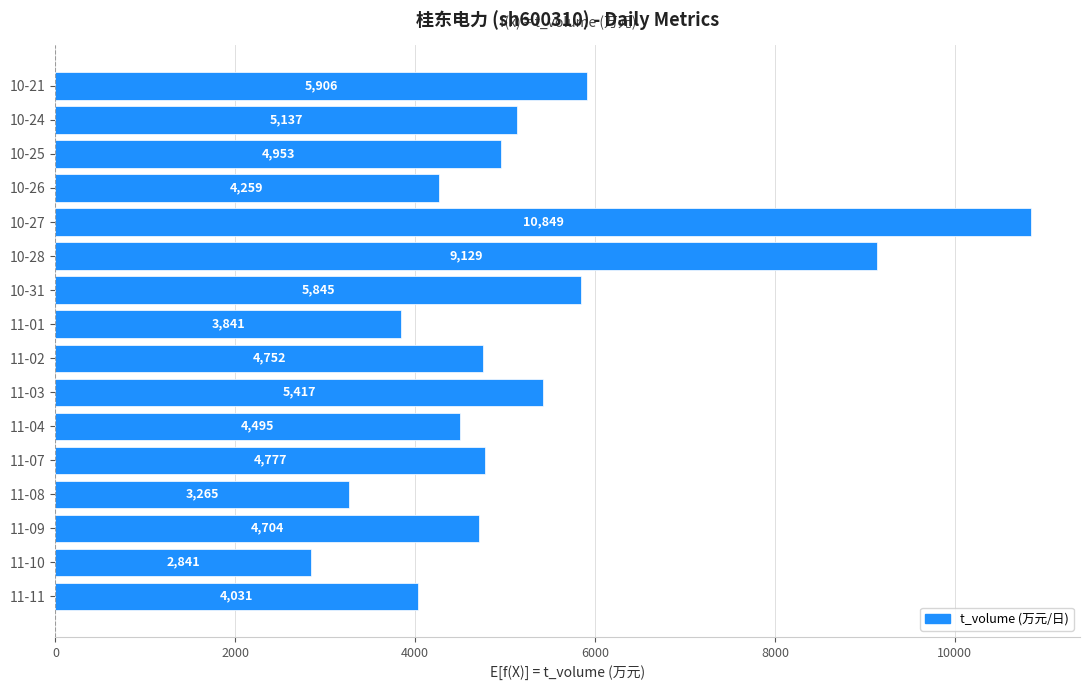

Read the value at 11-07, to the nearest 10.

4780